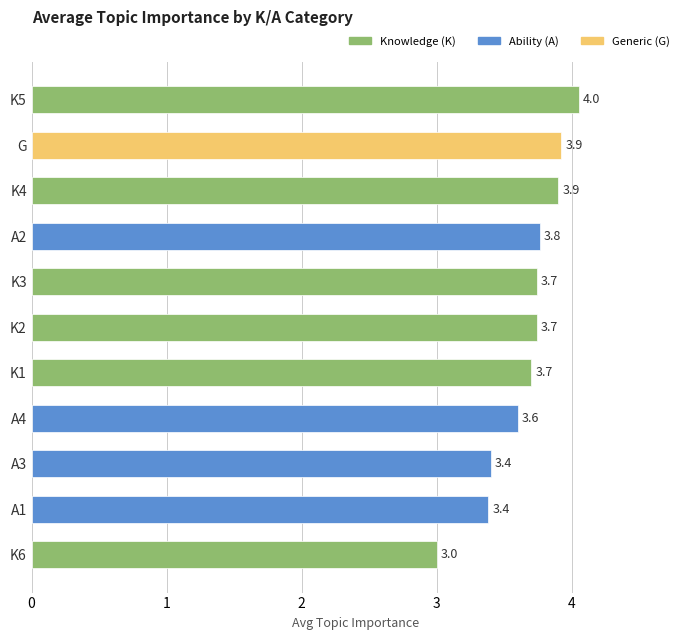

What is the value of the 2nd bar from the top?

3.9